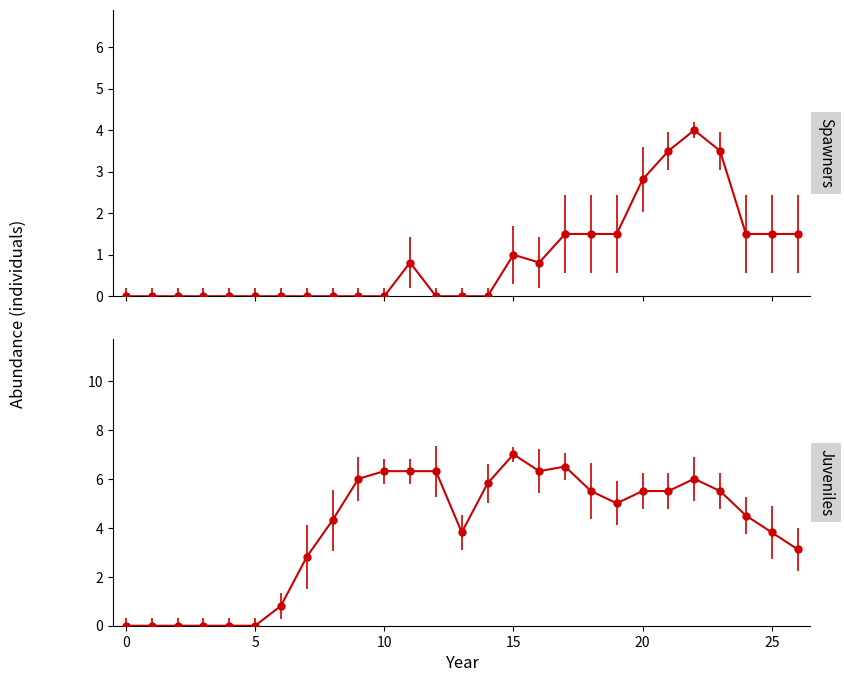

Does the chart have visible grid lines?

No